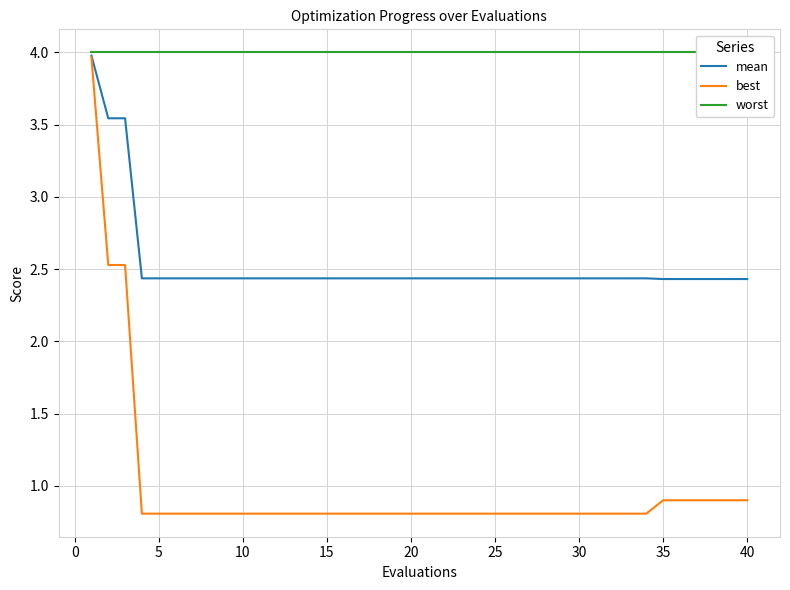

Is it true that best equals 0.8 at 10?

True